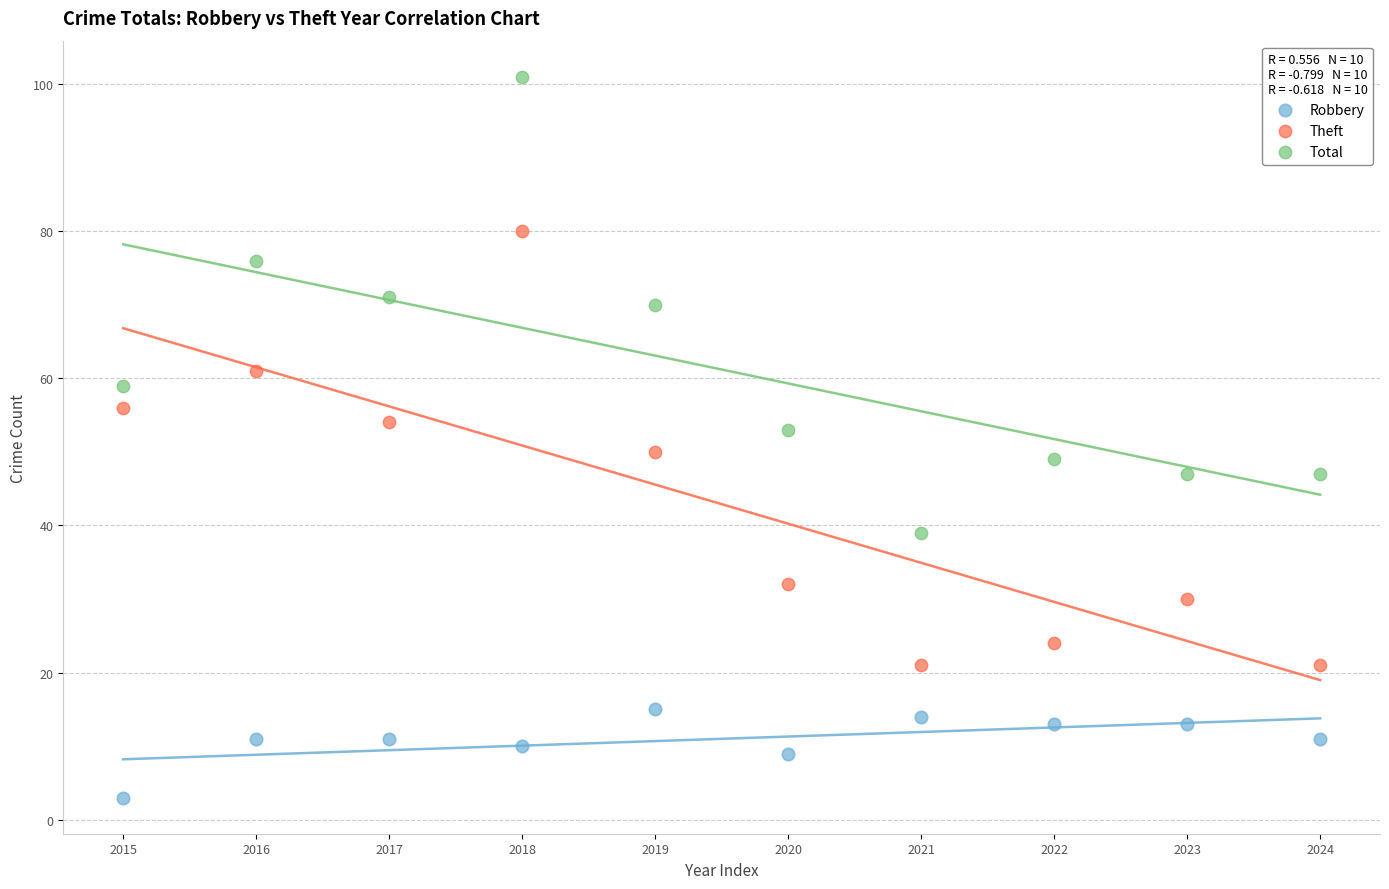

What are all the series names shown in the legend?

Robbery, Theft, Total